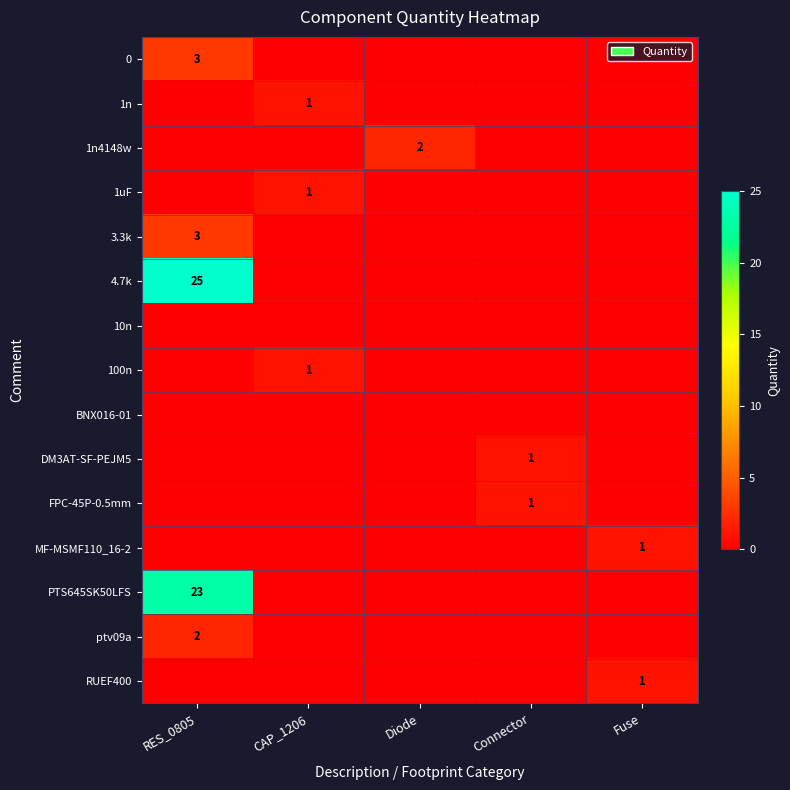

The 1n series shows 1 at CAP_1206. True or false?

True